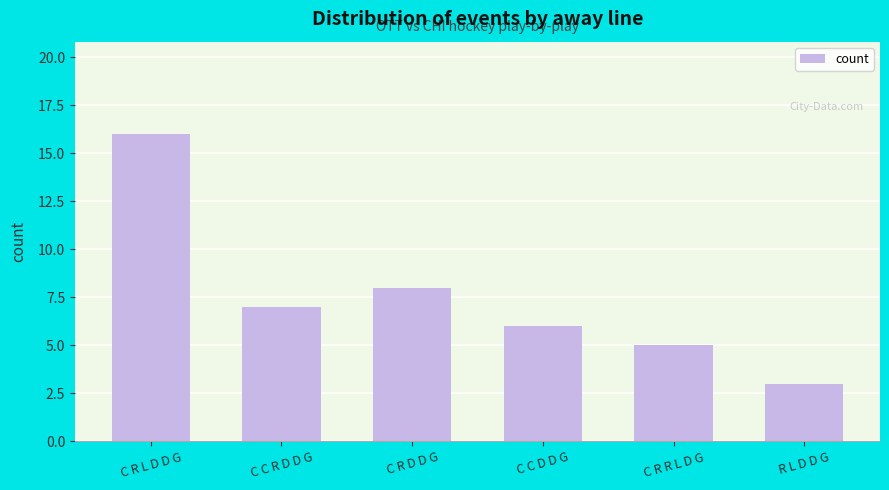

The chart shows a value of 16 at C R L D D G. True or false?

True